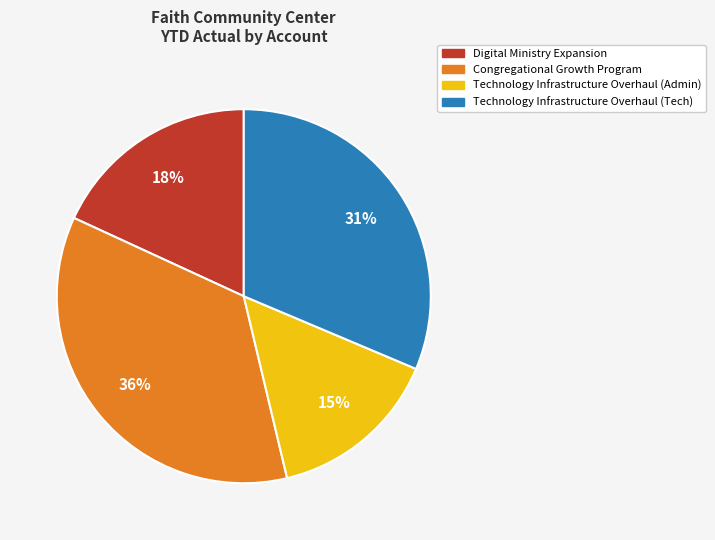

Rank the categories by value from highest to lowest.

Congregational Growth Program, Technology Infrastructure Overhaul (Tech), Digital Ministry Expansion, Technology Infrastructure Overhaul (Admin)